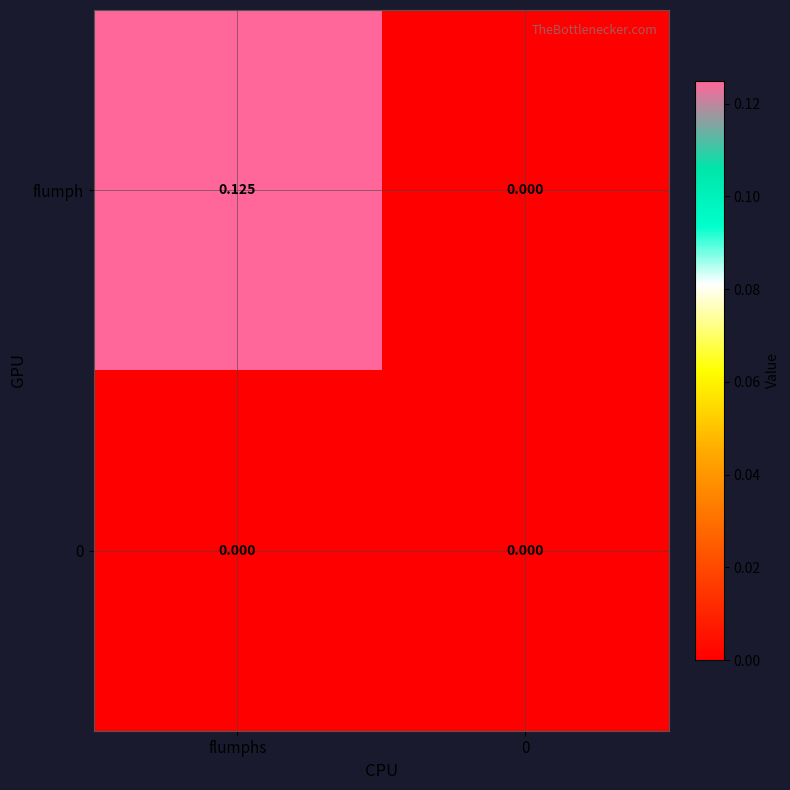

Which series has the largest range (max minus min)?

flumph